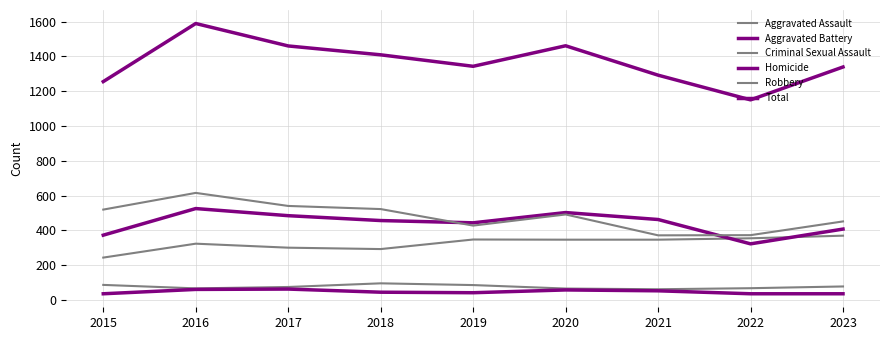

What is the maximum value shown in the chart?

1589